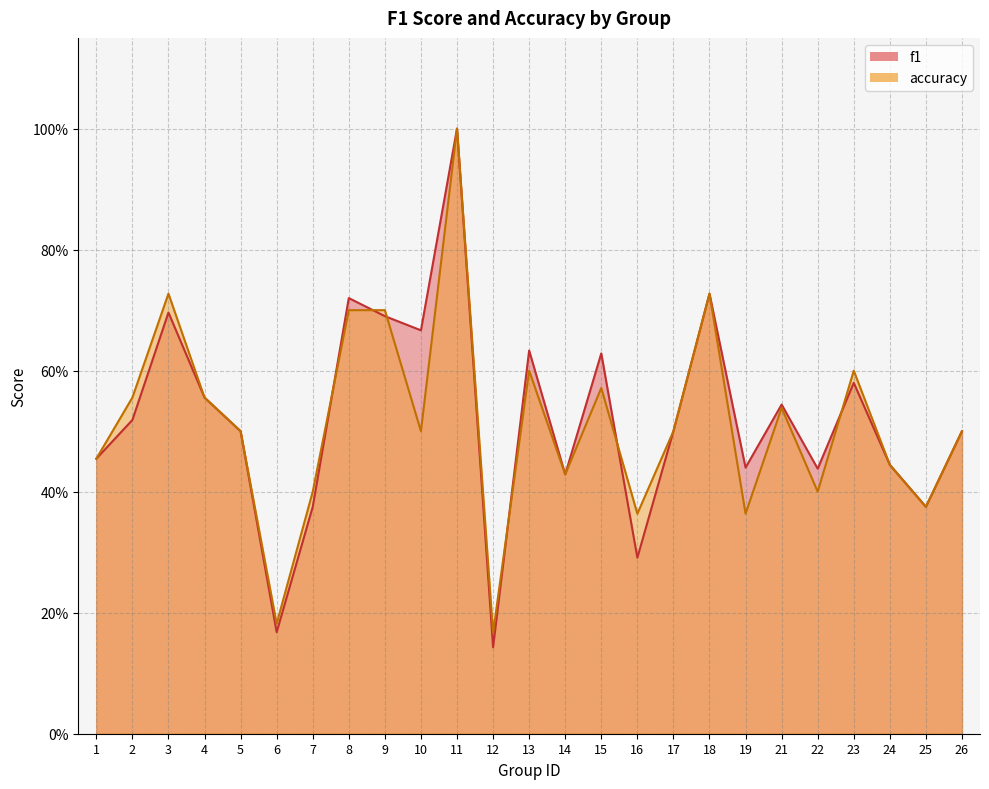

Which has a higher value, 11 or 9?

11